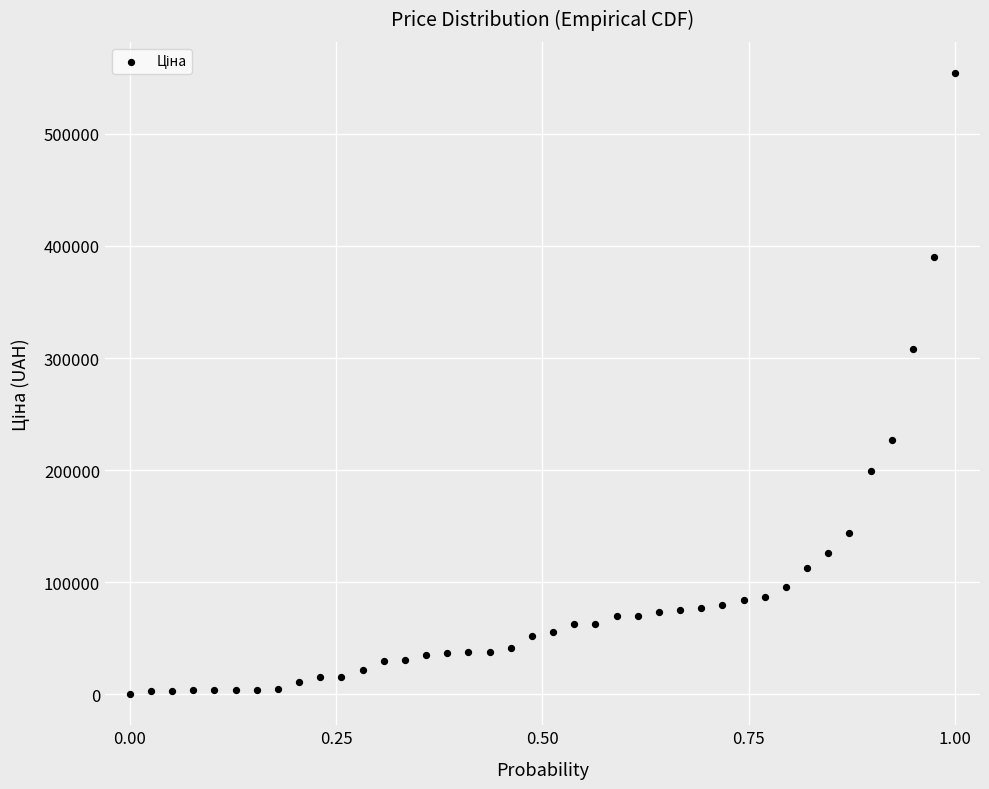

What Y value in the scatter plot is closest to 277250?

308500